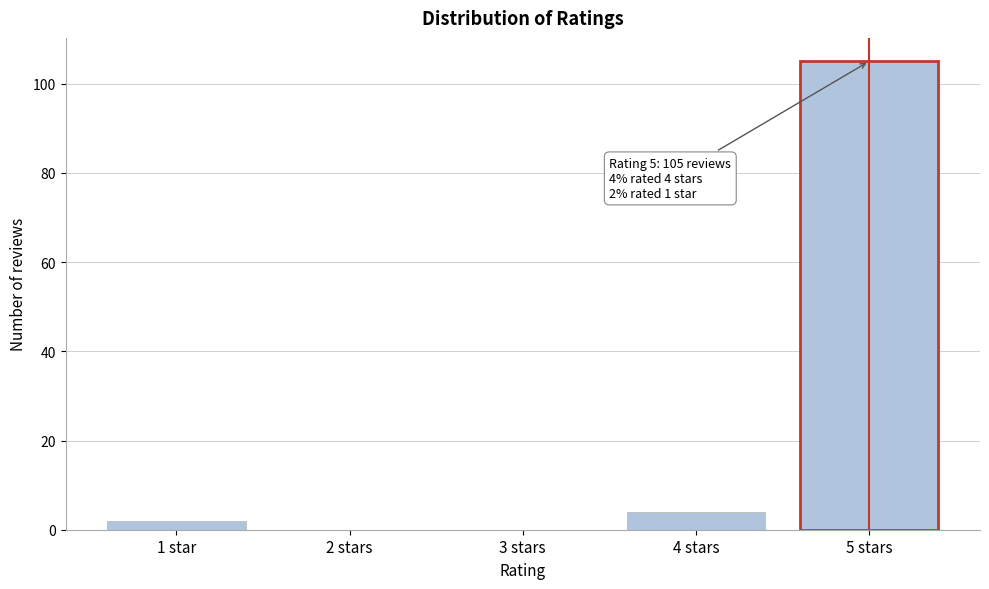

Reading right to left, transcribe all the data shown in this chart.

5 stars=105	4 stars=4	3 stars=0	2 stars=0	1 star=2